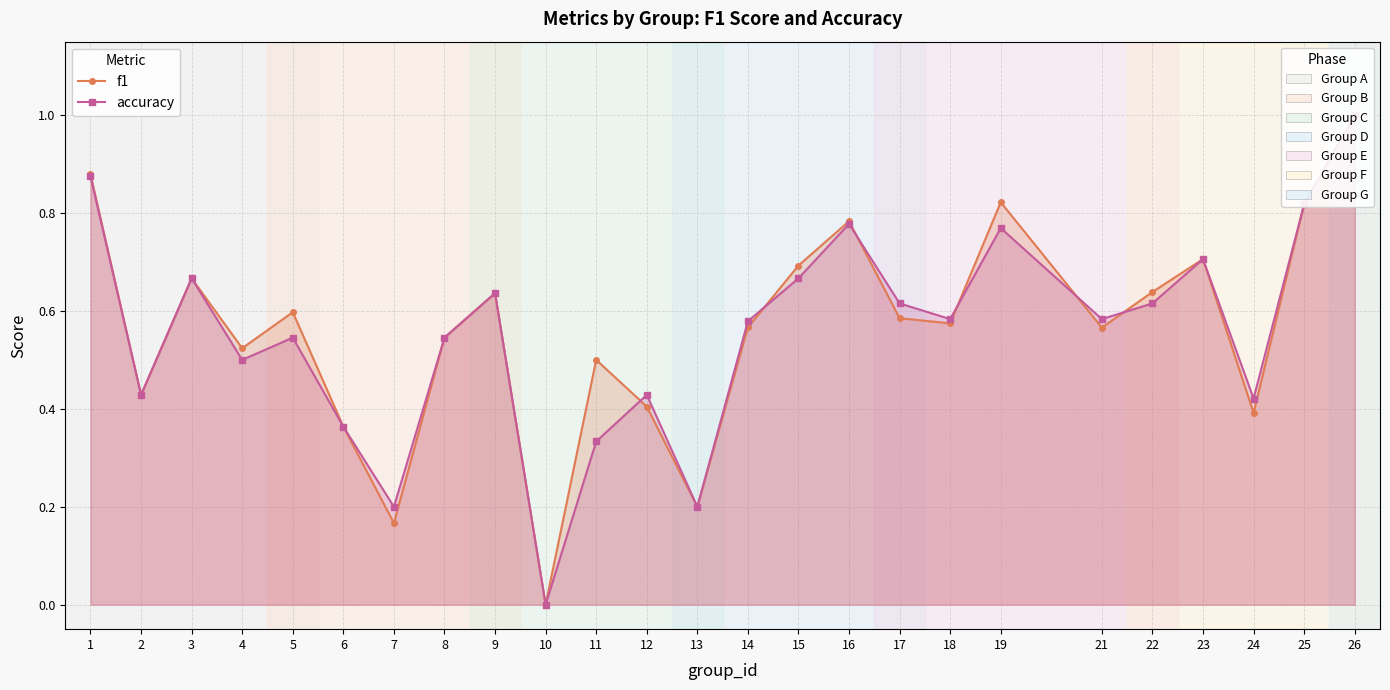

How many lines are shown in the chart?

2